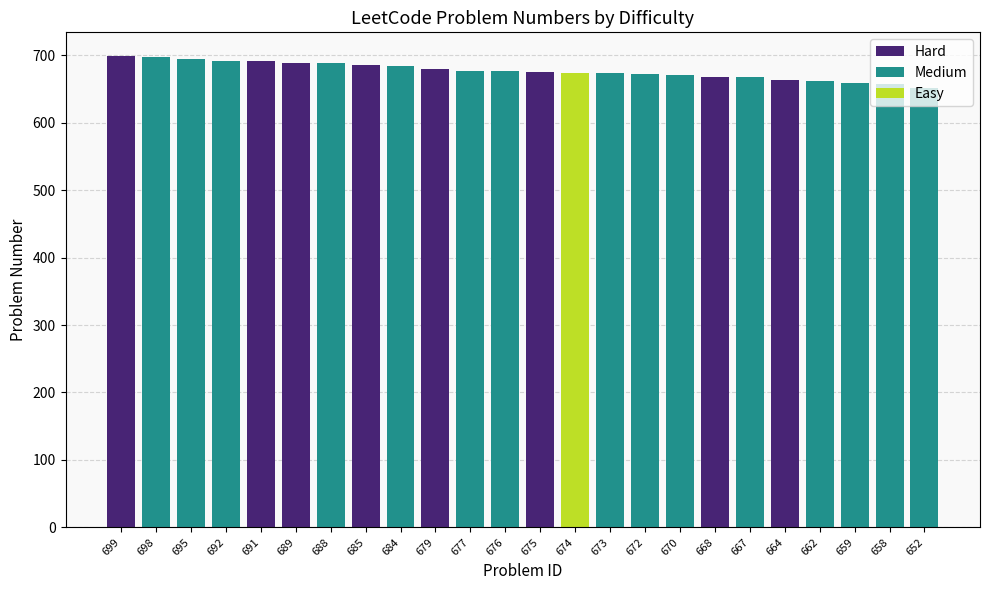

What is the change in value from 691 to 679?

-12